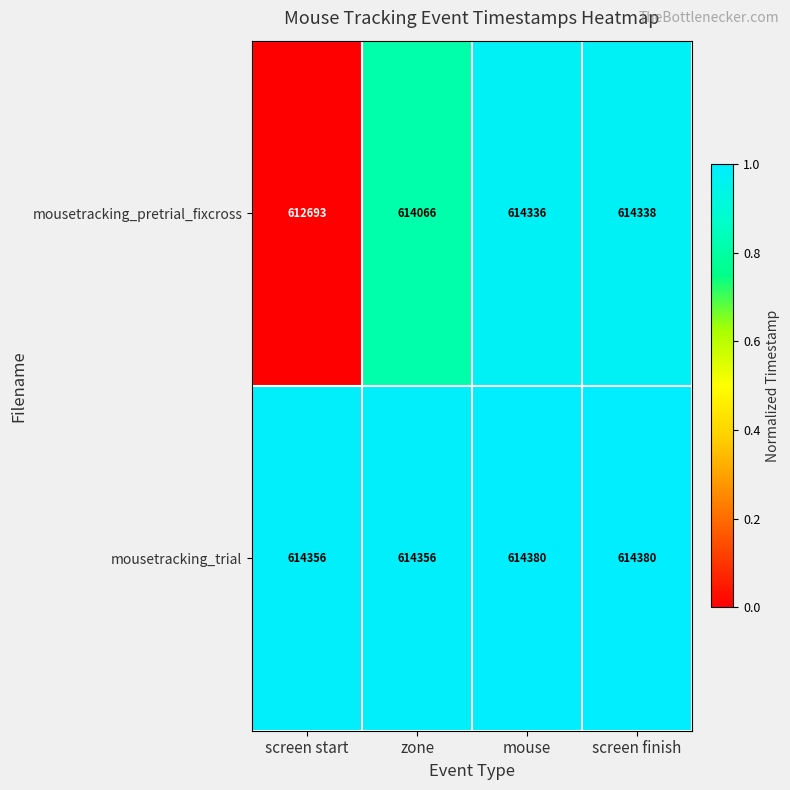

Reading right to left, transcribe all the data shown in this chart.

mousetracking_pretrial_fixcross: 614338	614336	614066	612693
mousetracking_trial: 614380	614380	614356	614356